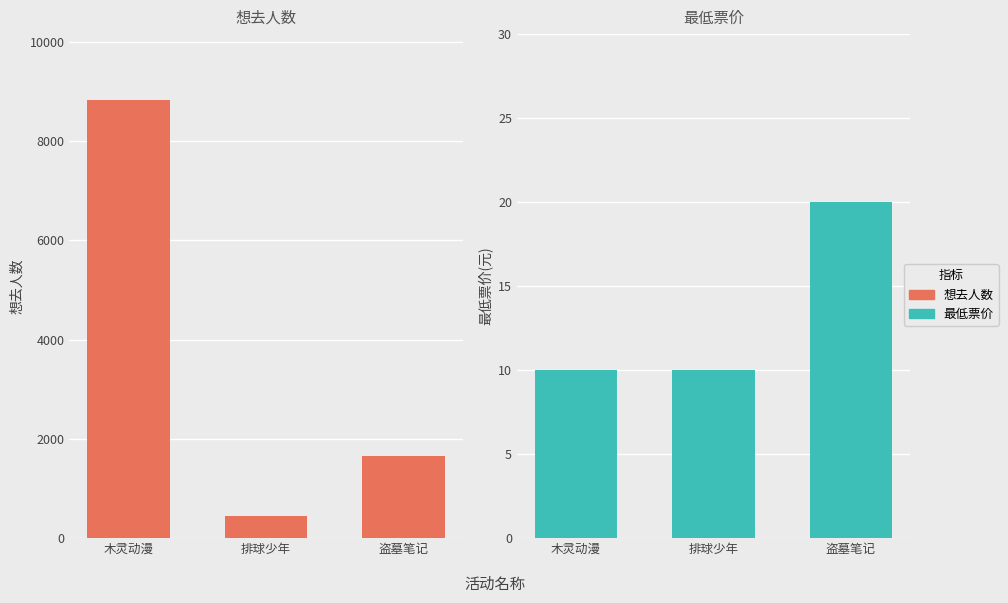

What is the label of the 3rd bar from the right?

木灵动漫